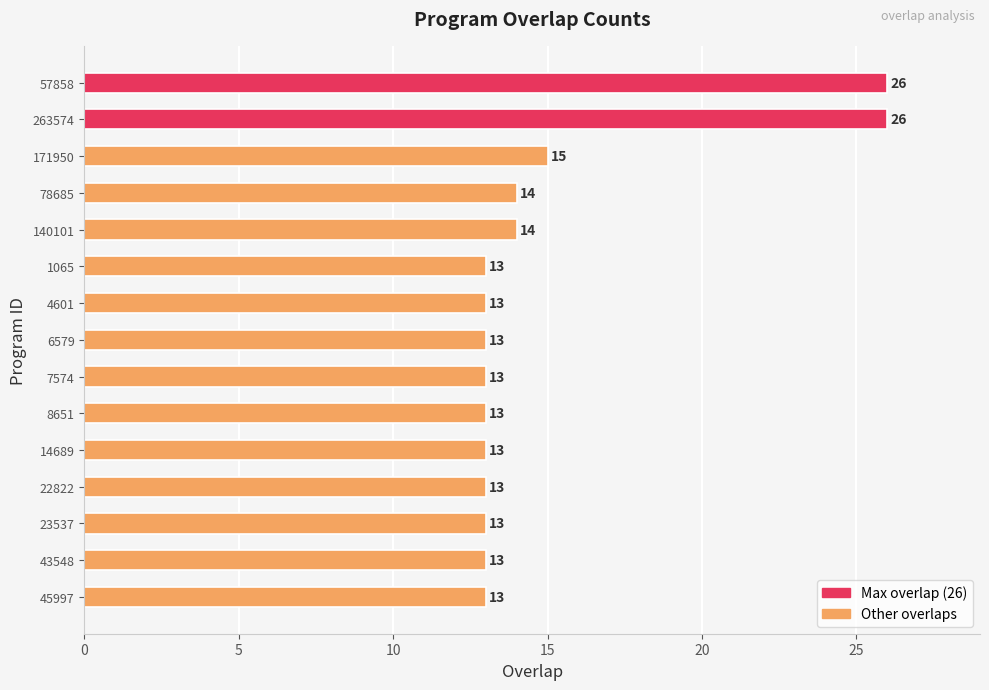

What is the ratio of the value at 7574 to the value at 23537?

1.0